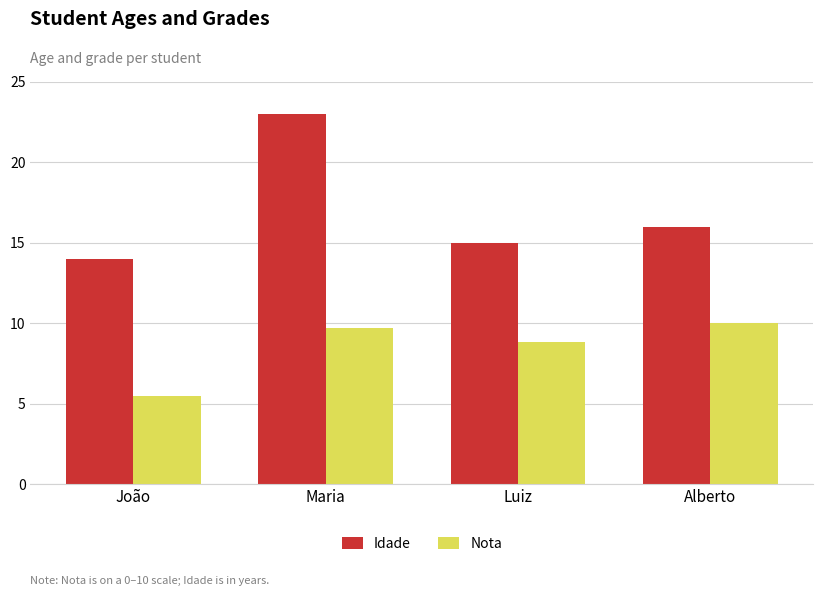

How many series are shown in this chart?

2